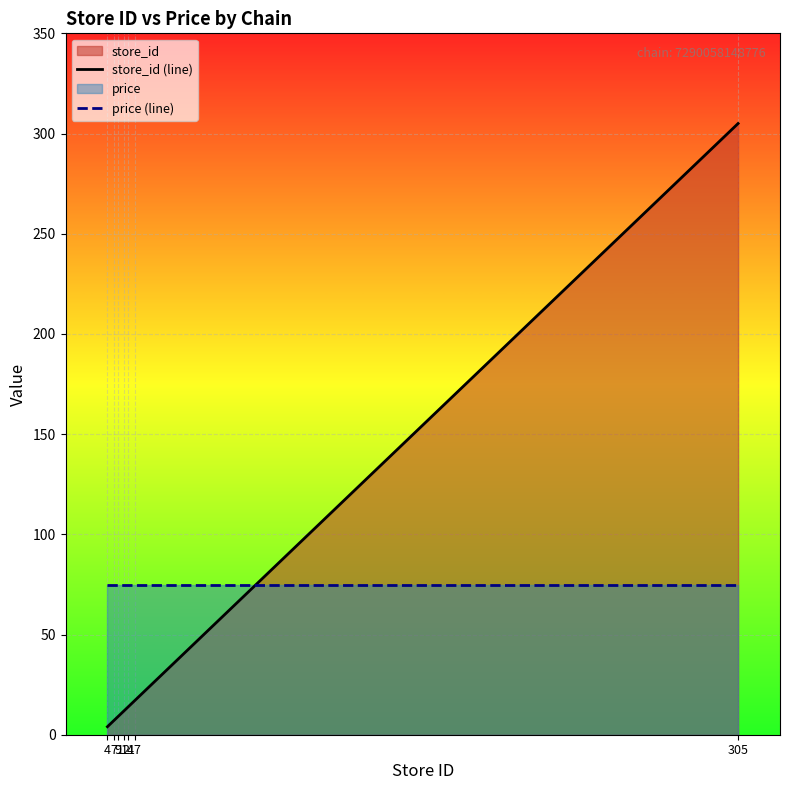

What is the sum of all store_id (line) values?

368.0